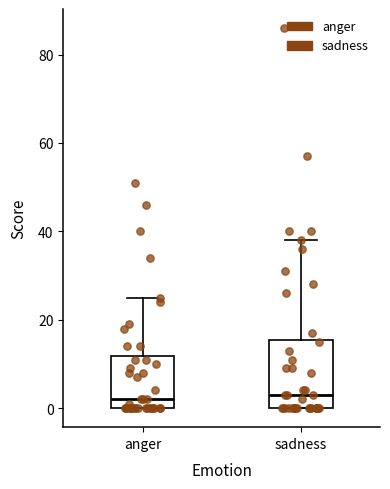

Reading left to right, transcribe this box plot: for each box, give where its median line is, the range the box spans, and where its two whiskers end, as read against the y-axis. The values are not printed on the chart, so give them approximately, as read against the axis.

anger: median 2, box 0 to 12, whiskers 0 to 26
sadness: median 4, box 0 to 16, whiskers 0 to 38